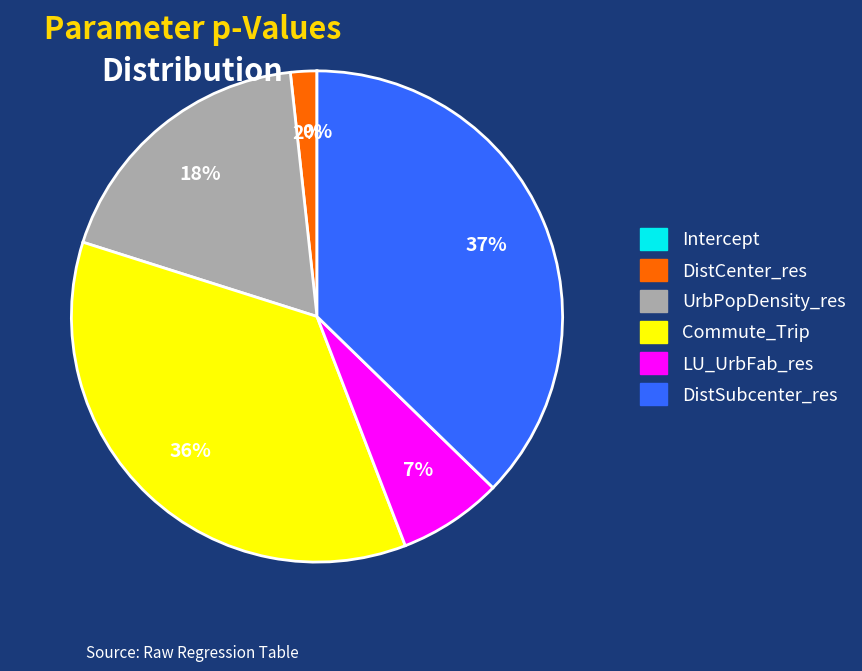

True or false: Commute_Trip accounts for 36% of the total.

True